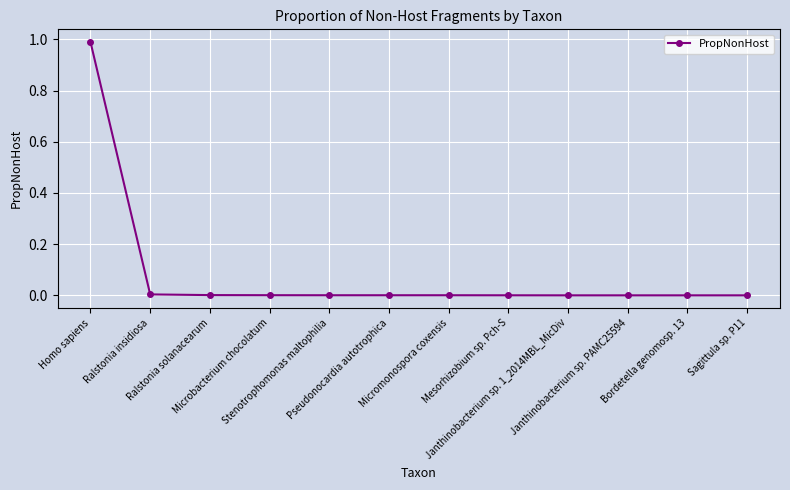

Count the number of data series in this chart.

1